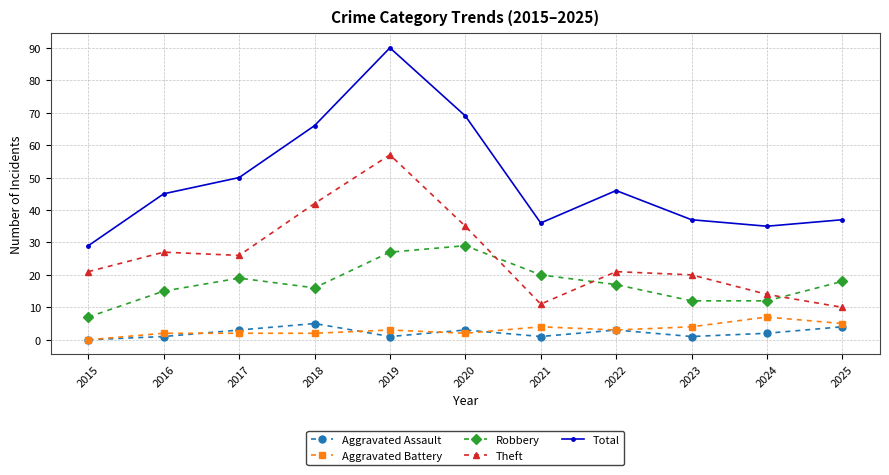

List the series in order of their peak value, lowest first.

Aggravated Assault, Aggravated Battery, Robbery, Theft, Total